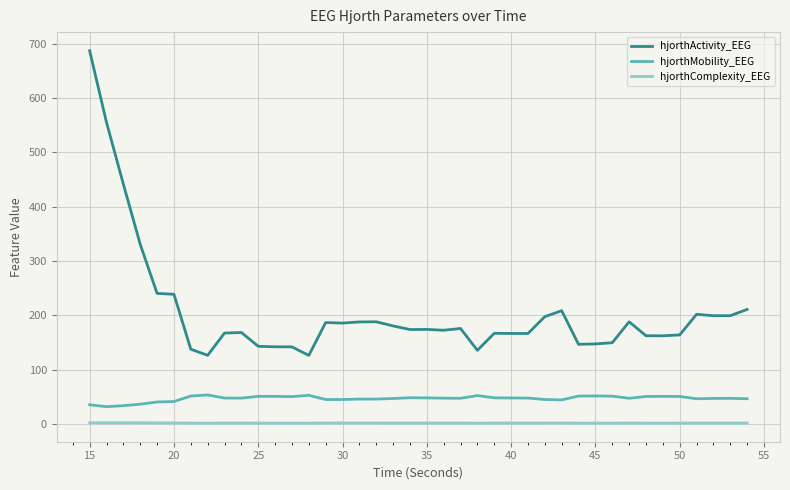

Which series has the largest total across all categories?

hjorthActivity_EEG